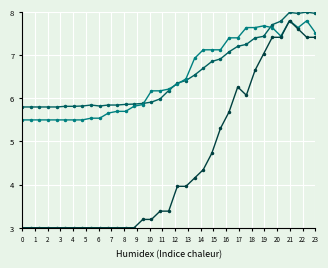

What is the smallest value displayed?

3.0